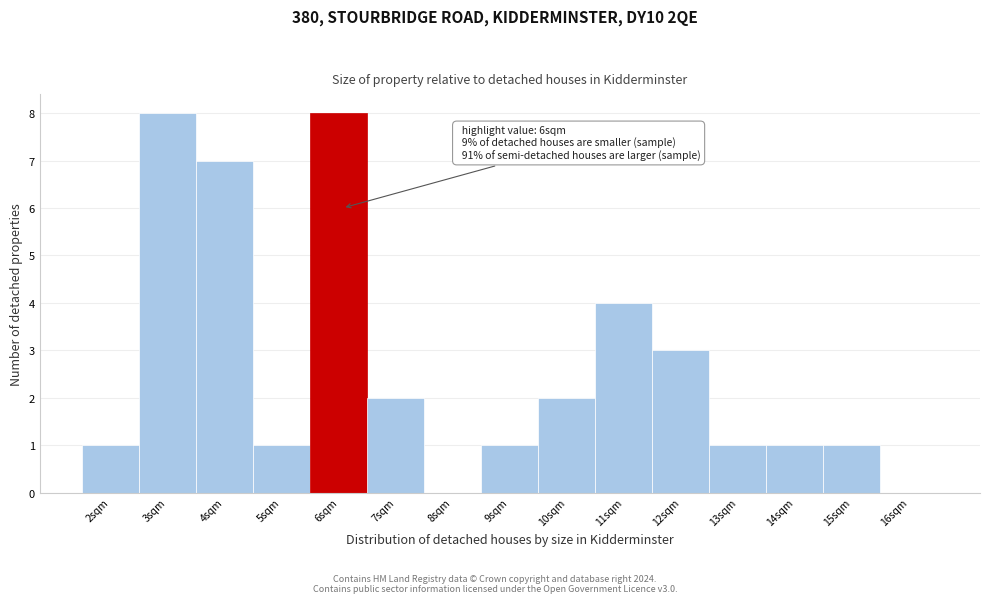

Reading left to right, transcribe all the data shown in this chart.

2sqm=1	3sqm=8	4sqm=7	5sqm=1	6sqm=8	7sqm=2	8sqm=0	9sqm=1	10sqm=2	11sqm=4	12sqm=3	13sqm=1	14sqm=1	15sqm=1	16sqm=0